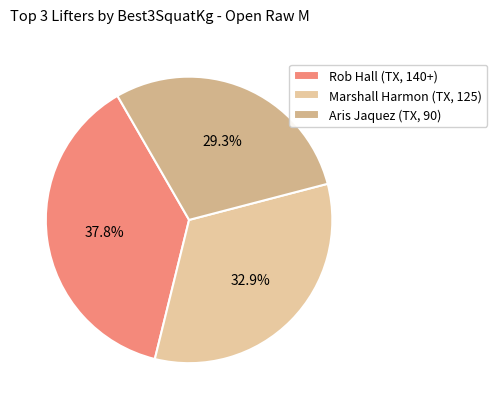

Count the number of slices in the pie.

3